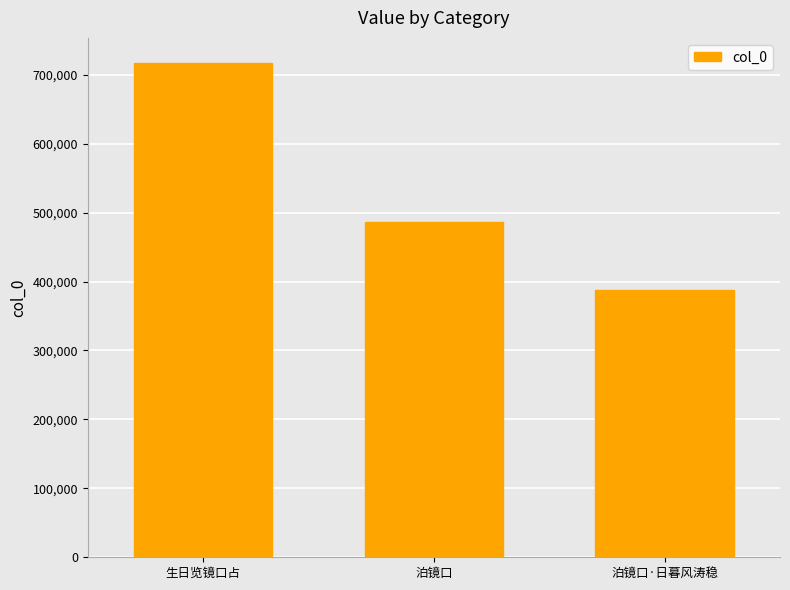

List the labels in order of value, largest first.

生日览镜口占, 泊镜口, 泊镜口·日暮风涛稳